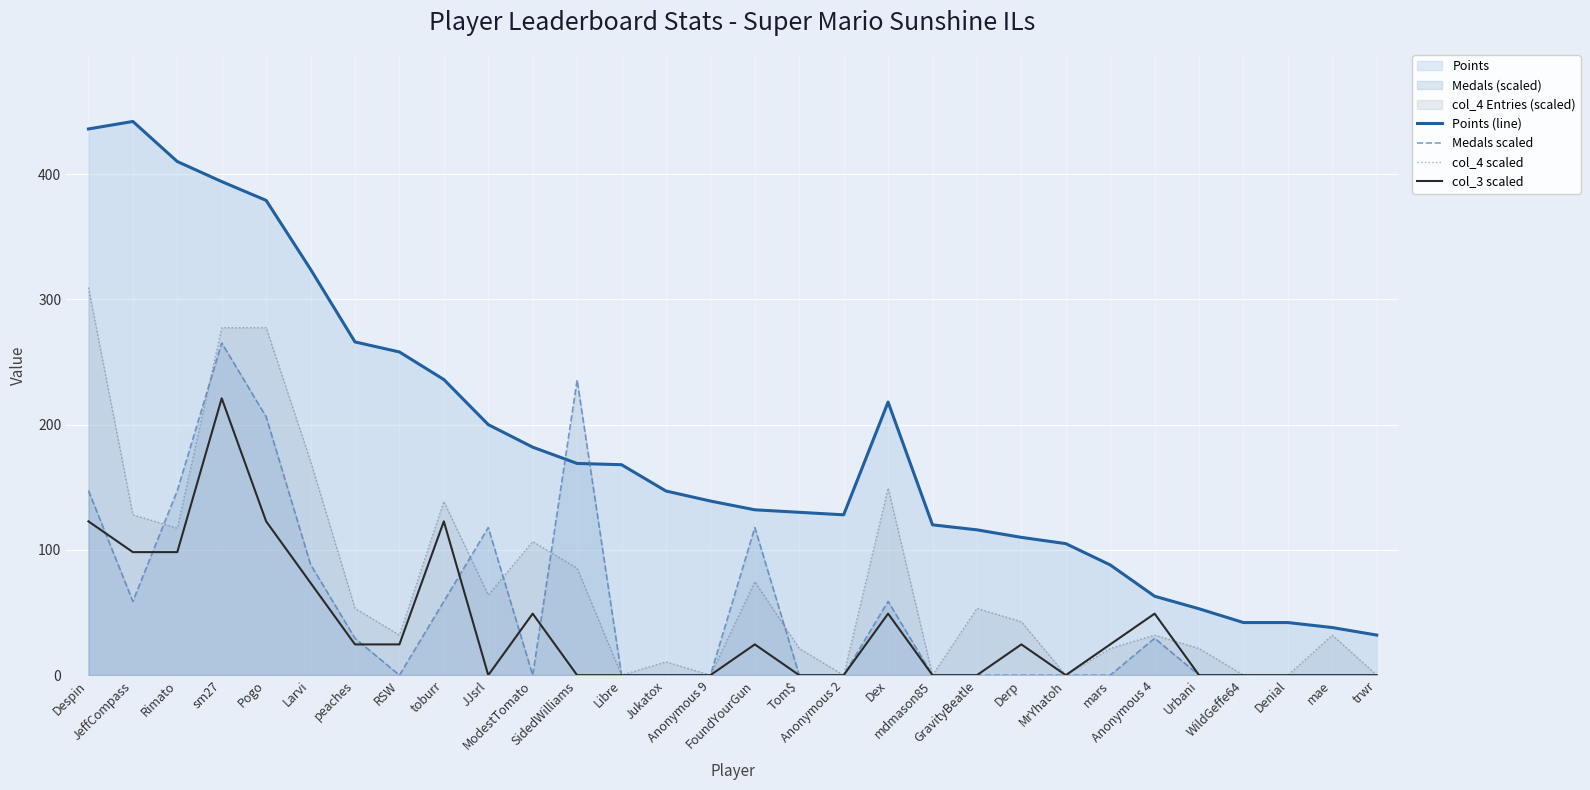

How many values in the Points (line) series are below 147?

15